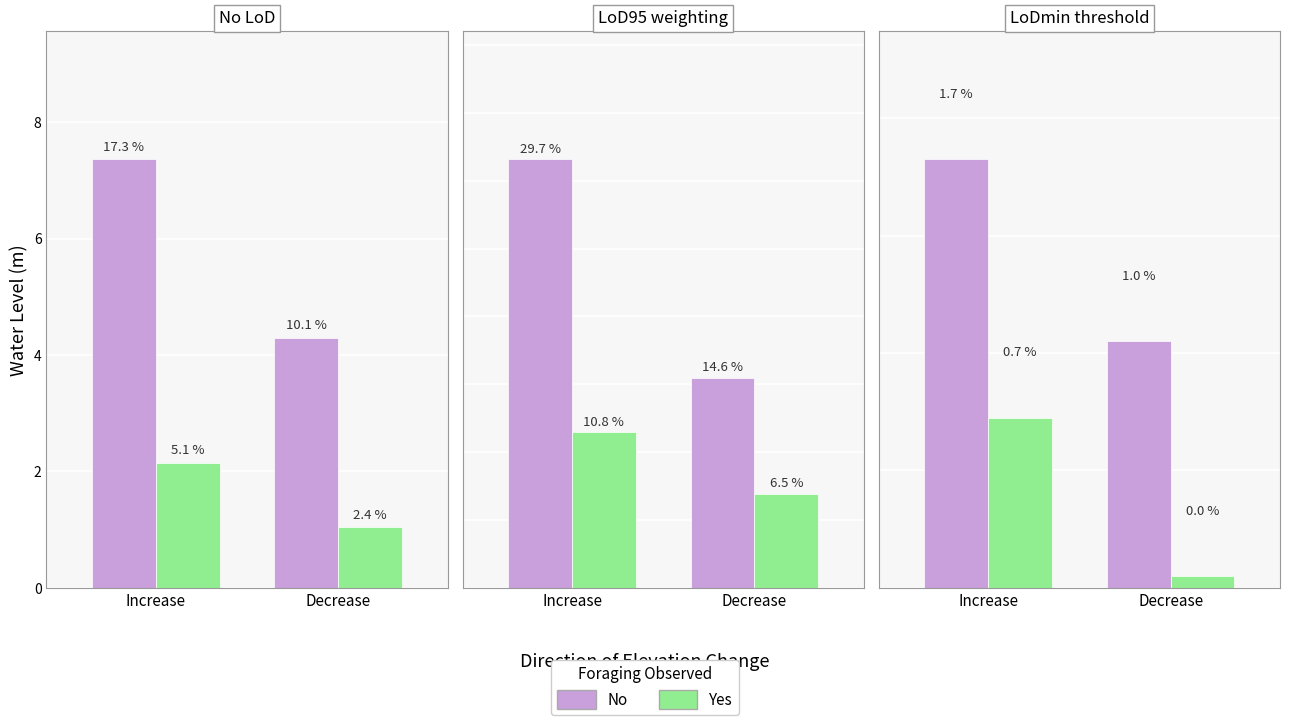

Which series has the largest total across all categories?

No